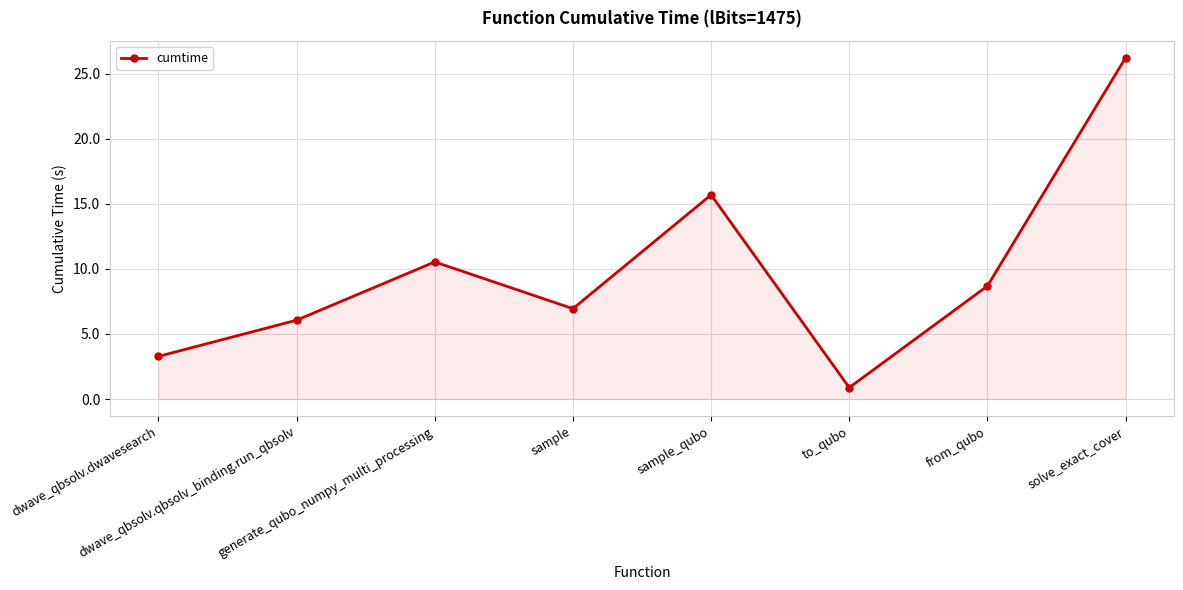

At which category does the chart reach its minimum across all series?

to_qubo